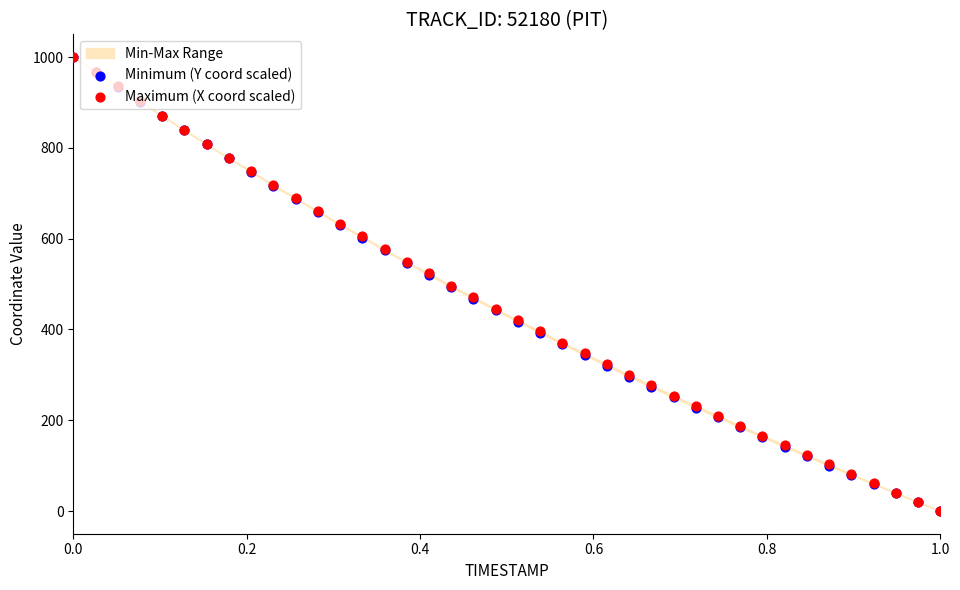

At how many categories does at least one series exceed 913?

3